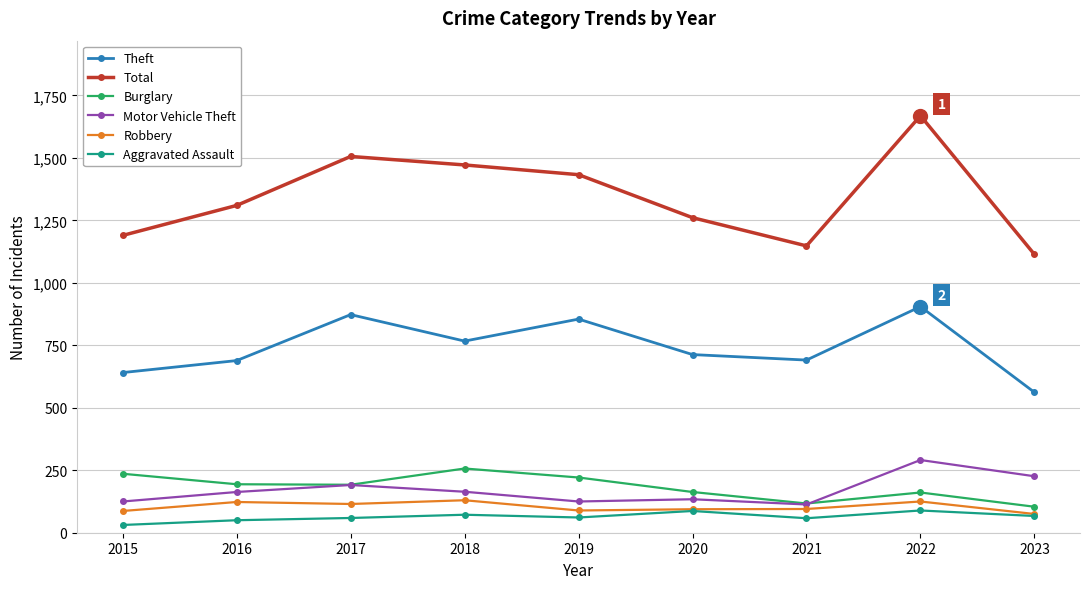

True or false: Motor Vehicle Theft and Theft cross at least once.

False